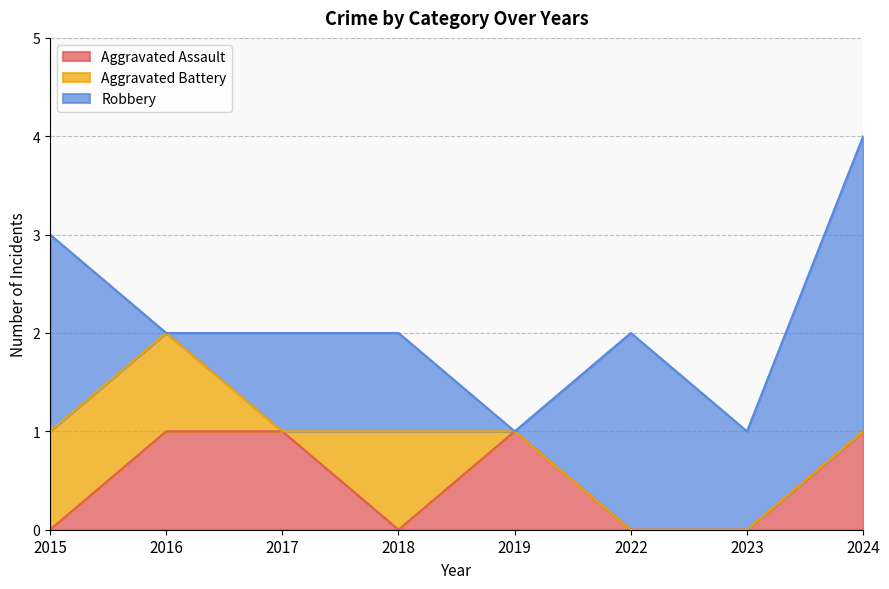

What is the difference between the maximum and minimum values in the Robbery series?

3